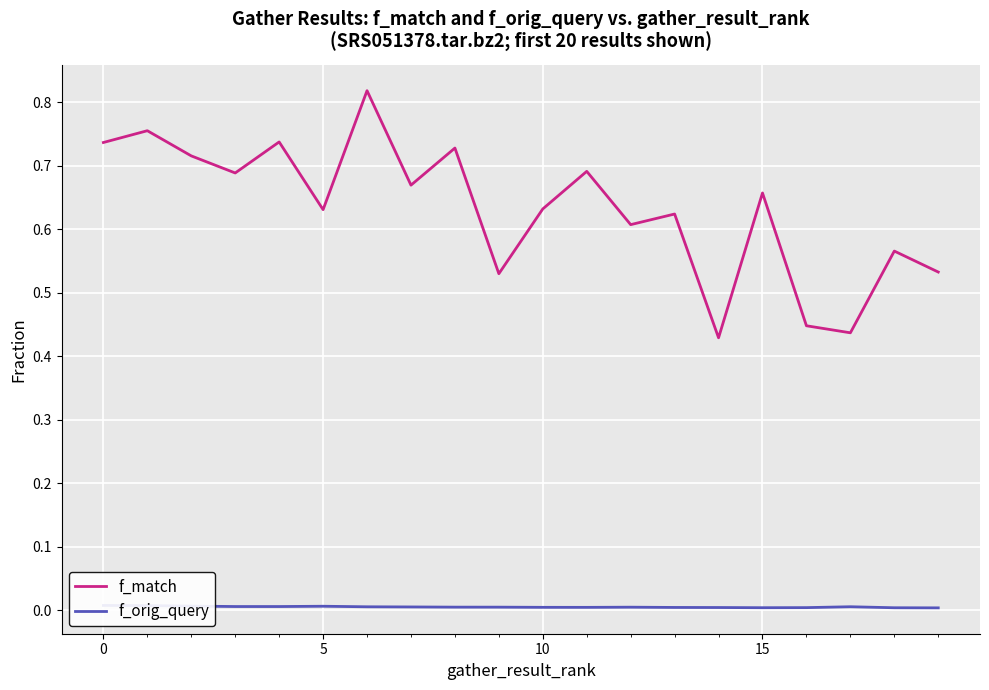

What is the label of the 12th point from the right?

8